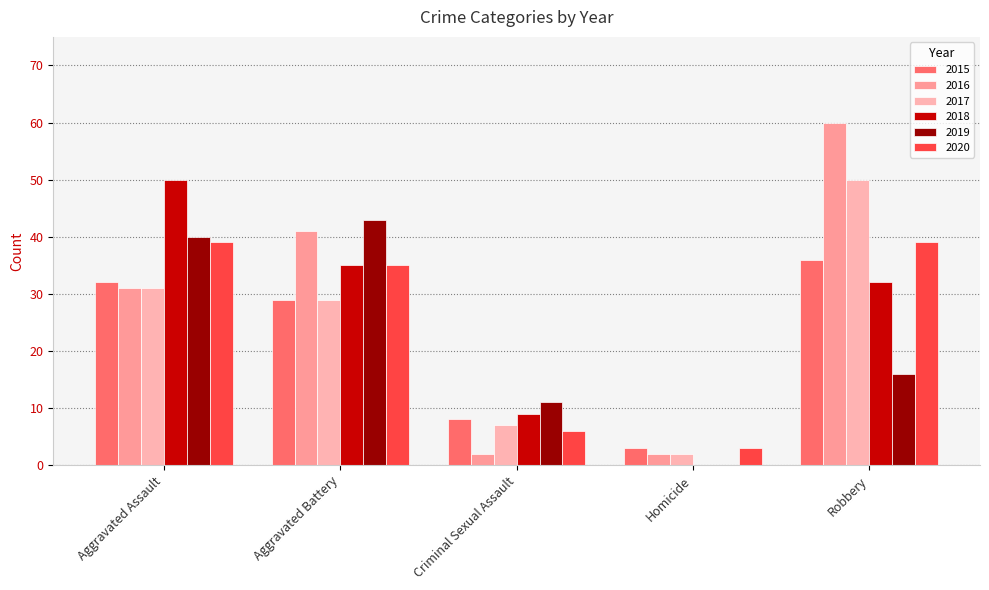

What is the difference between the highest and lowest values at Robbery?

44